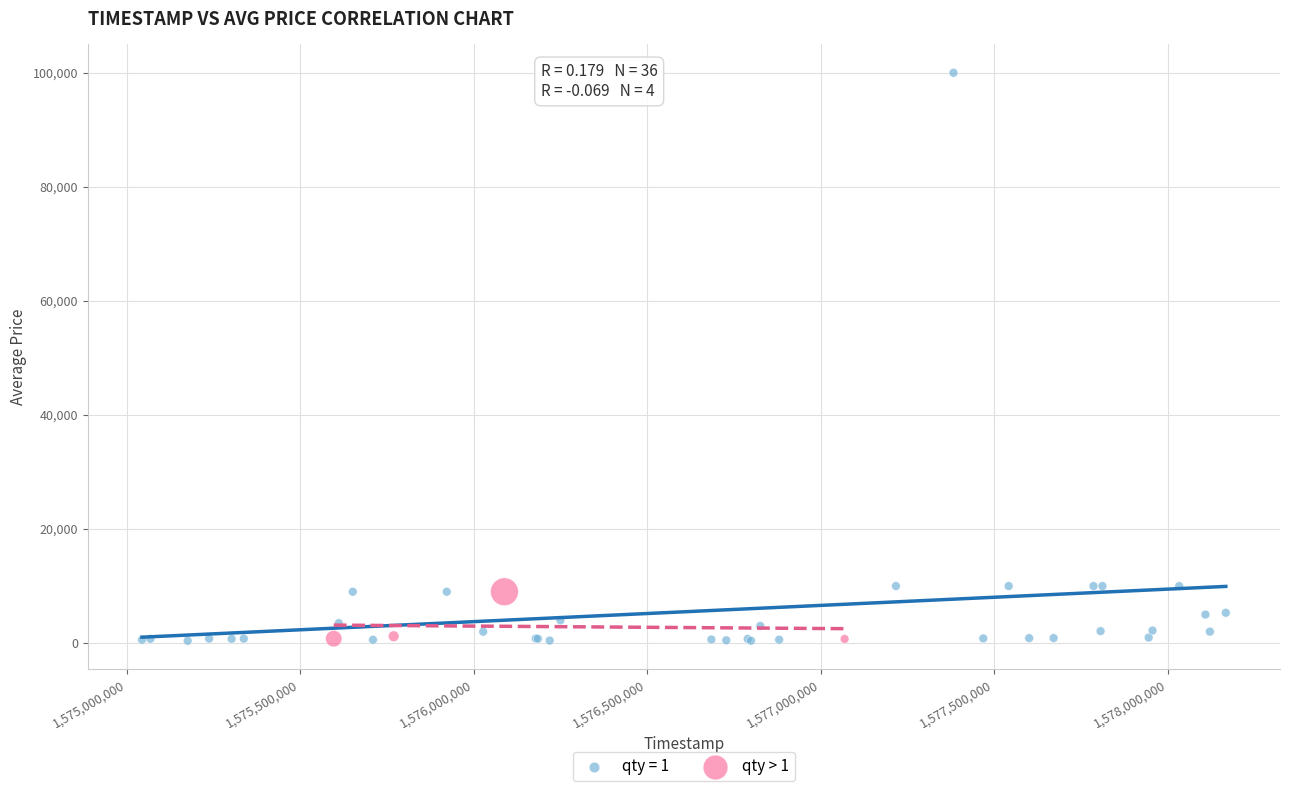

Which series has the widest spread of Y values?

qty = 1